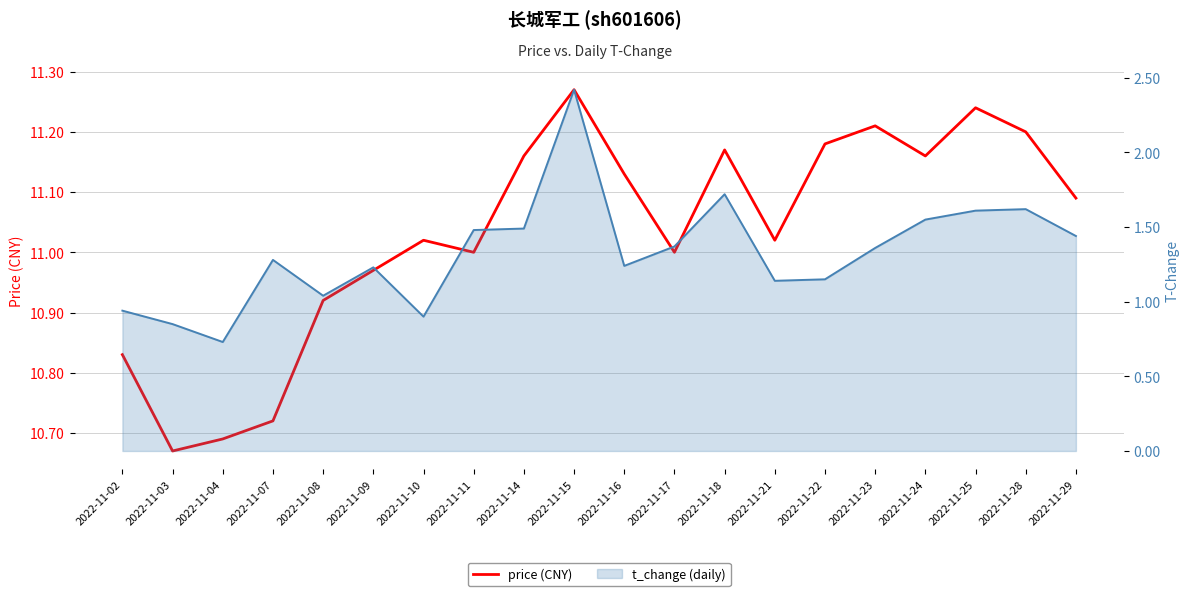

What is the total value across all series at 2022-11-14?

12.7